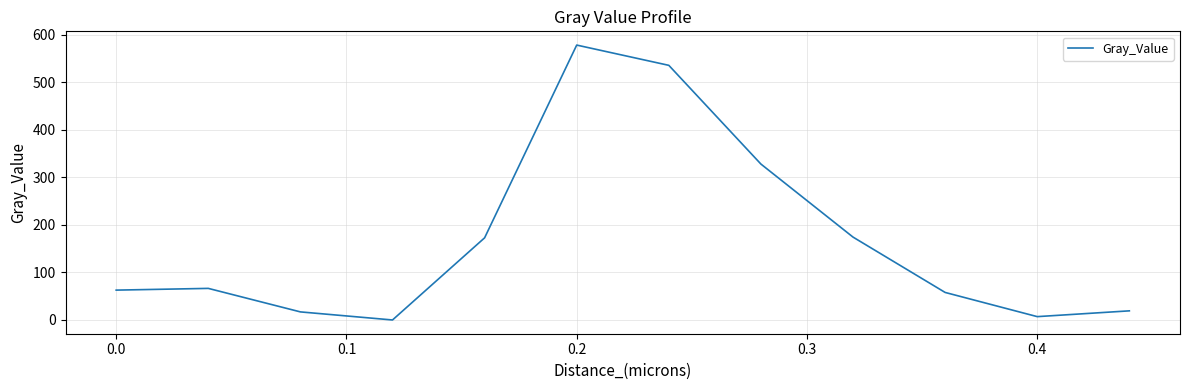

What is the greatest value displayed?

578.1